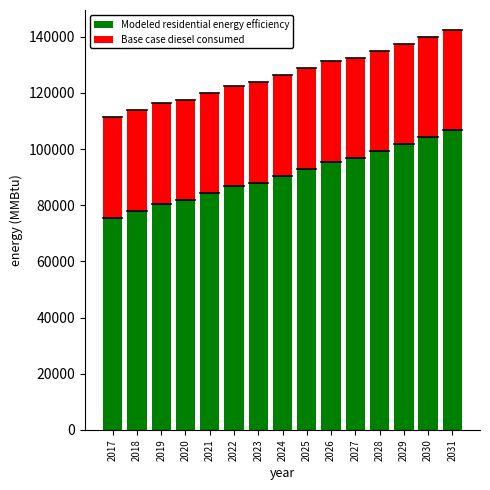

The value of Modeled residential energy efficiency at 2025 is 44791.3. True or false?

False